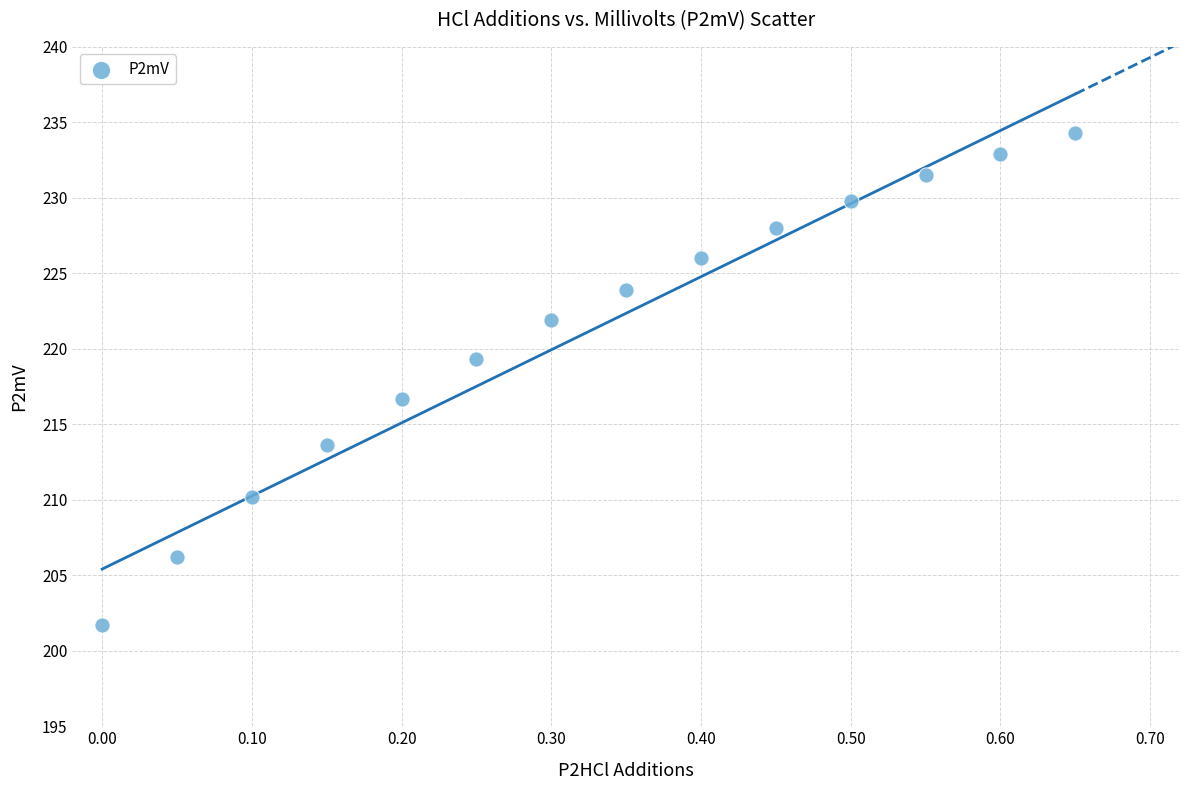

What is the range of X values (max minus min)?

0.7